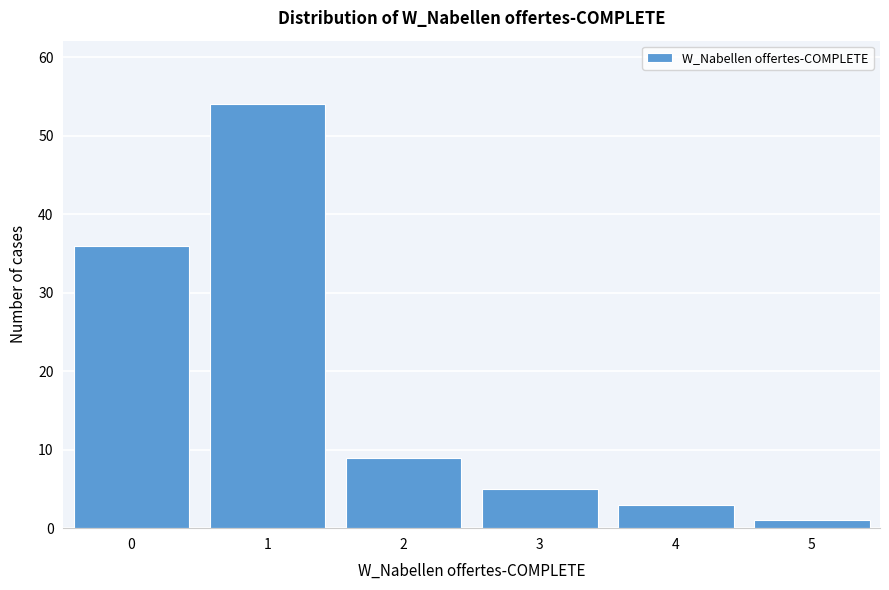

Reading left to right, list all the values displayed in this chart.

0=36	1=54	2=9	3=5	4=3	5=1